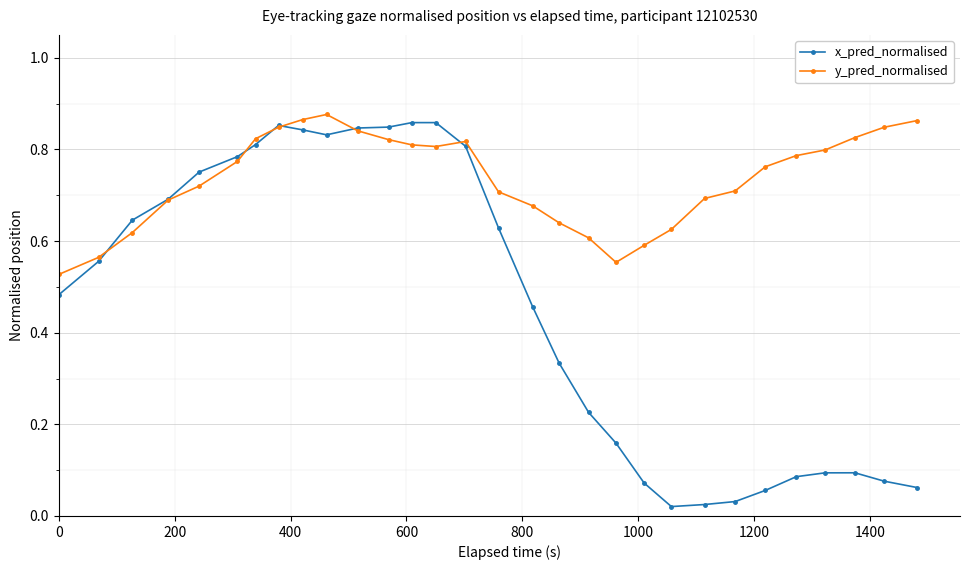

True or false: y_pred_normalised has more than 1 interior local peaks.

True